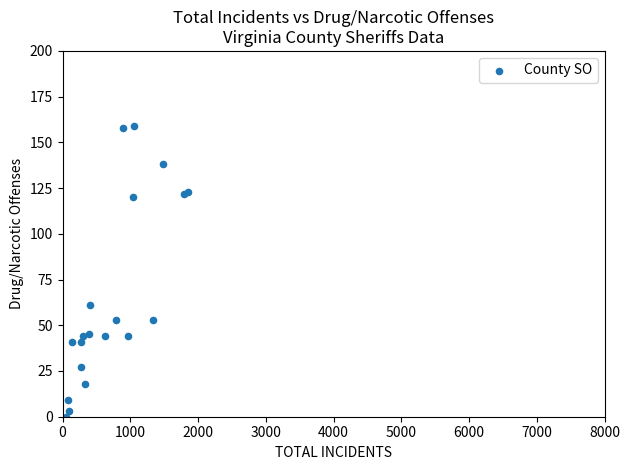

What Y value in the scatter plot is closest to 79?

61